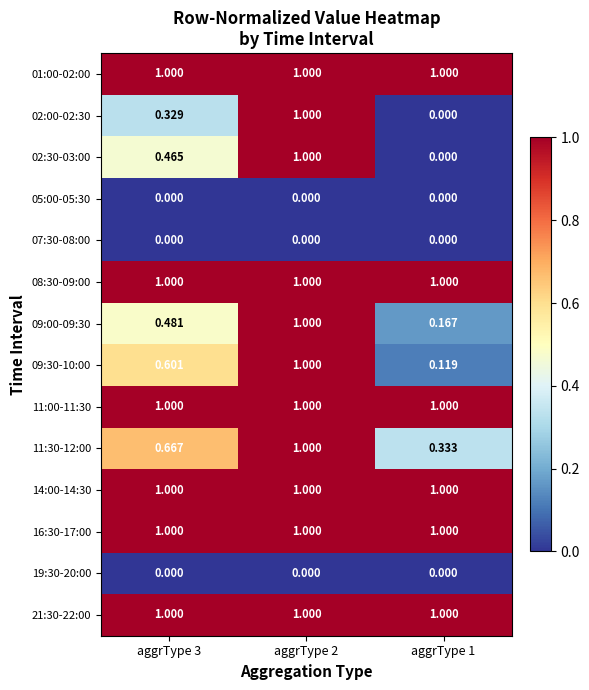

Reading left to right, list all the values displayed in this chart.

01:00-02:00: aggrType 3=1.0	aggrType 2=1.0	aggrType 1=1.0
02:00-02:30: aggrType 3=0.3	aggrType 2=1.0	aggrType 1=0.0
02:30-03:00: aggrType 3=0.5	aggrType 2=1.0	aggrType 1=0.0
05:00-05:30: aggrType 3=0.0	aggrType 2=0.0	aggrType 1=0.0
07:30-08:00: aggrType 3=0.0	aggrType 2=0.0	aggrType 1=0.0
08:30-09:00: aggrType 3=1.0	aggrType 2=1.0	aggrType 1=1.0
09:00-09:30: aggrType 3=0.5	aggrType 2=1.0	aggrType 1=0.2
09:30-10:00: aggrType 3=0.6	aggrType 2=1.0	aggrType 1=0.1
11:00-11:30: aggrType 3=1.0	aggrType 2=1.0	aggrType 1=1.0
11:30-12:00: aggrType 3=0.7	aggrType 2=1.0	aggrType 1=0.3
14:00-14:30: aggrType 3=1.0	aggrType 2=1.0	aggrType 1=1.0
16:30-17:00: aggrType 3=1.0	aggrType 2=1.0	aggrType 1=1.0
19:30-20:00: aggrType 3=0.0	aggrType 2=0.0	aggrType 1=0.0
21:30-22:00: aggrType 3=1.0	aggrType 2=1.0	aggrType 1=1.0